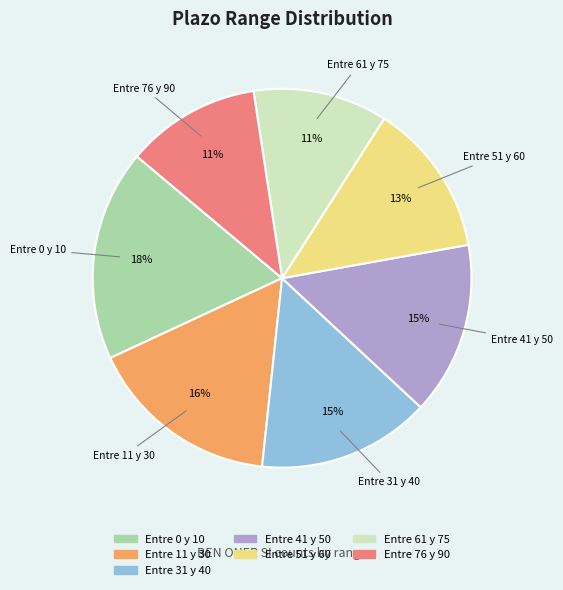

How many slices are in this pie chart?

7